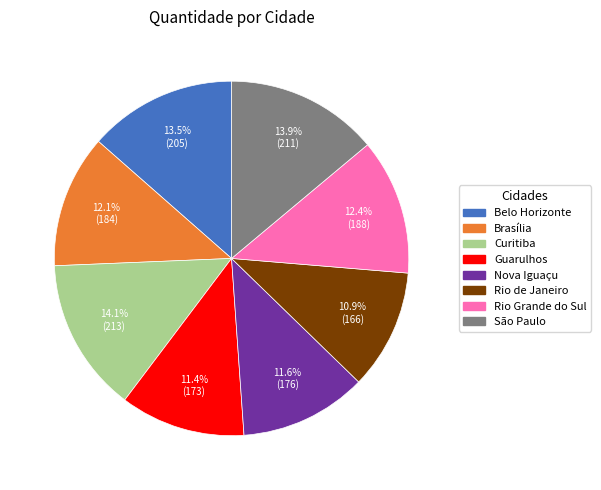

Is there any slice that represents more than half of the pie?

No